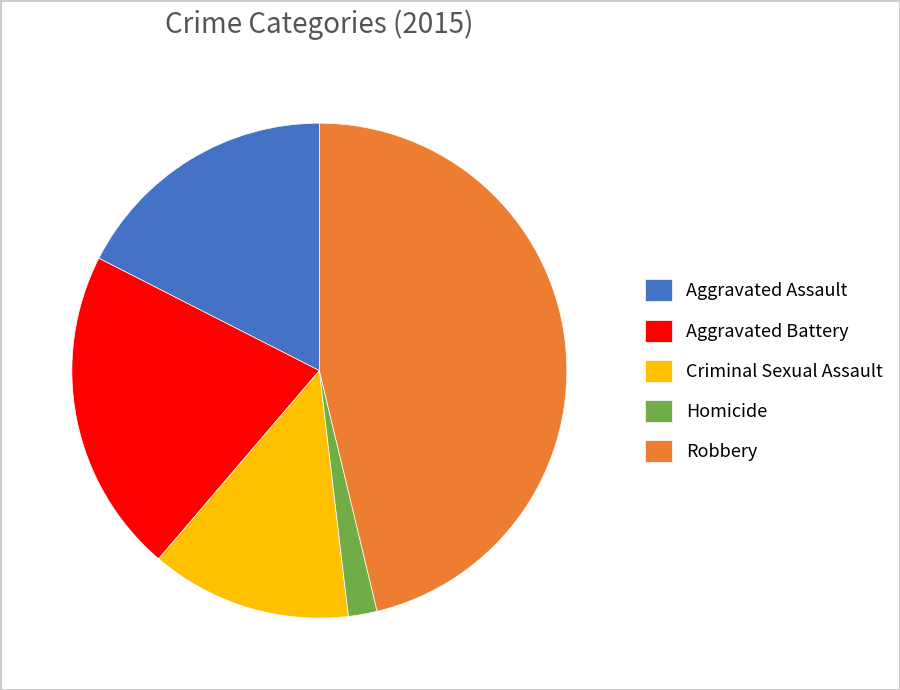

The Aggravated Battery slice represents 21% of the pie. True or false?

True